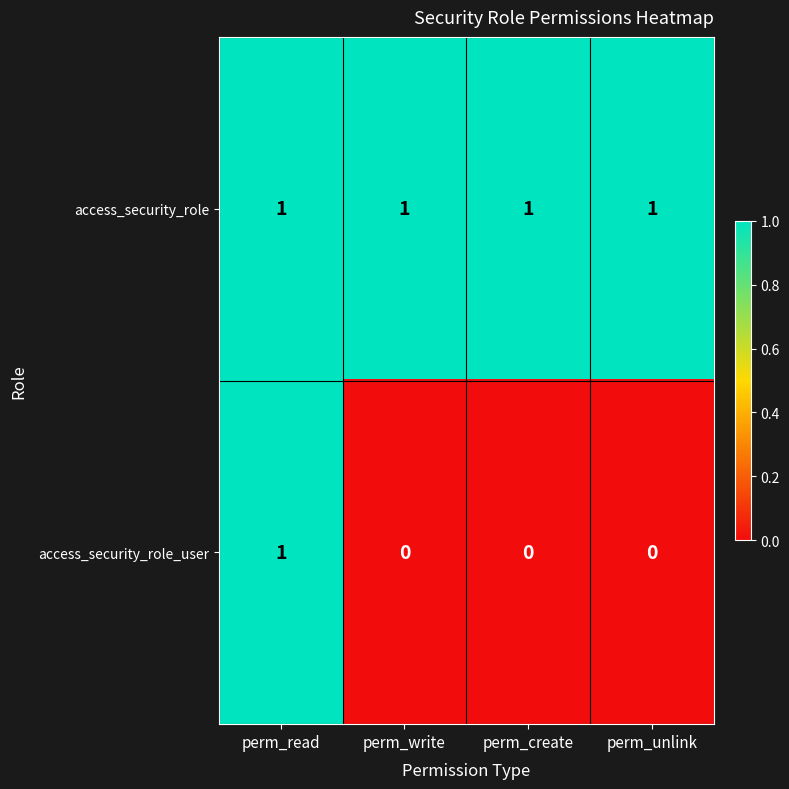

Which category has the highest value in the access_security_role_user series?

perm_read